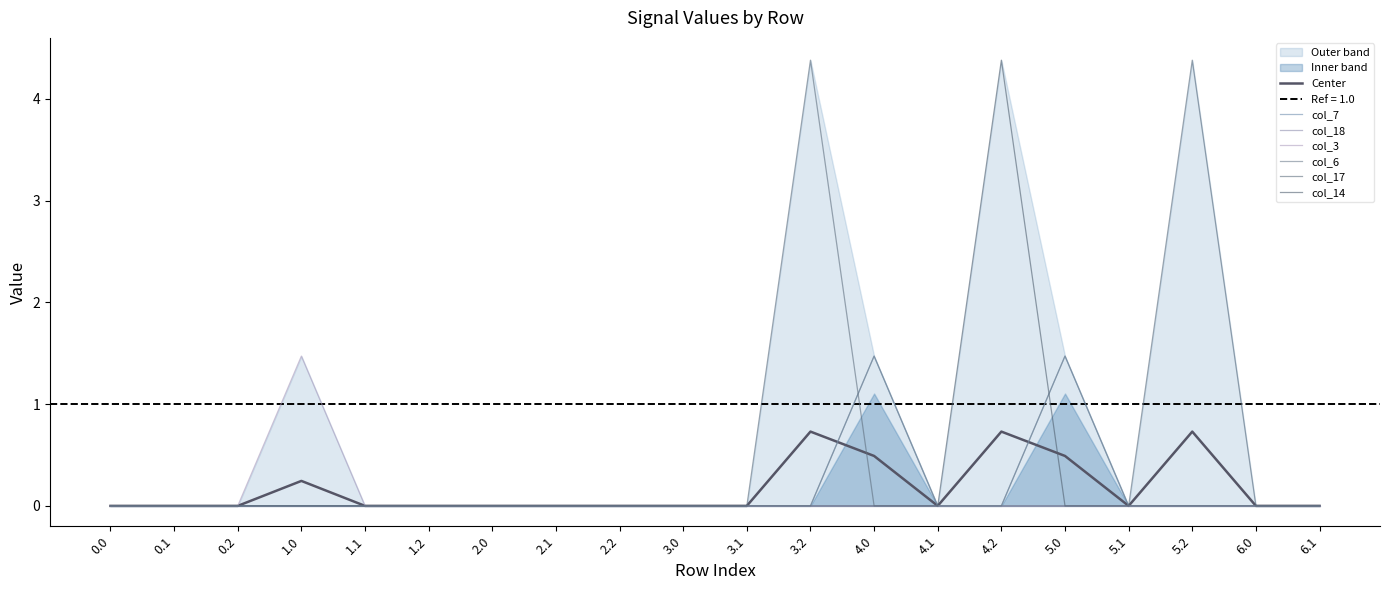

Which series has the widest spread of values?

col_14